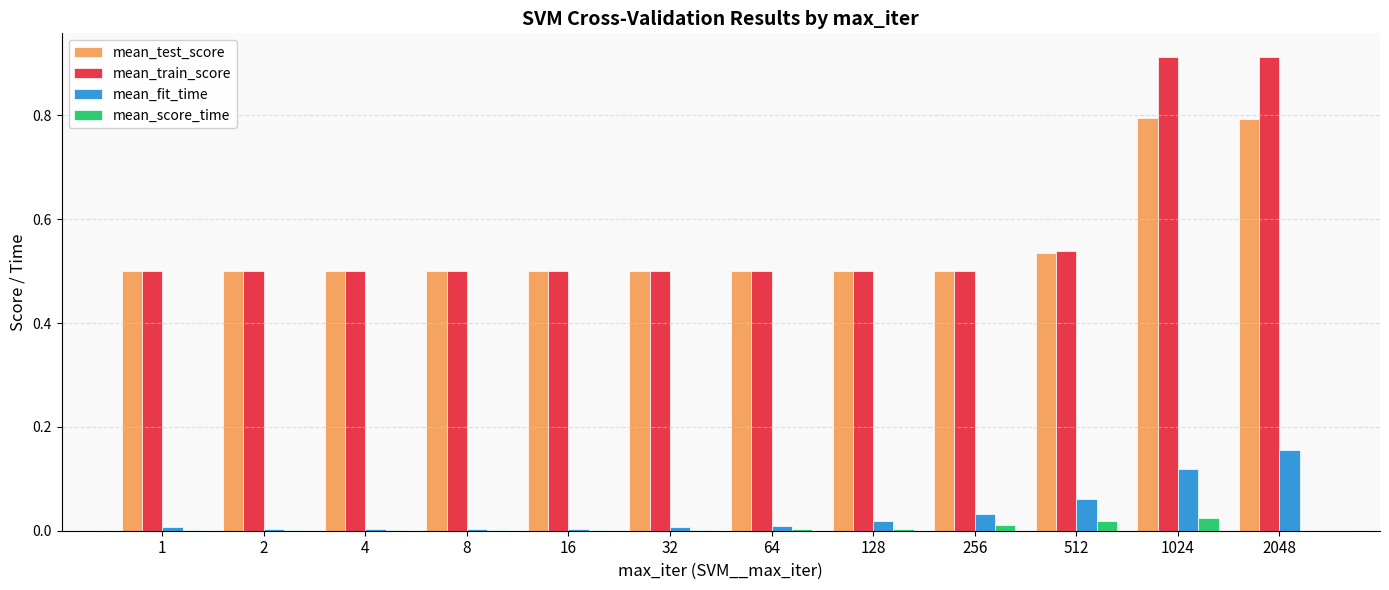

Does the chart contain stacked bars?

No